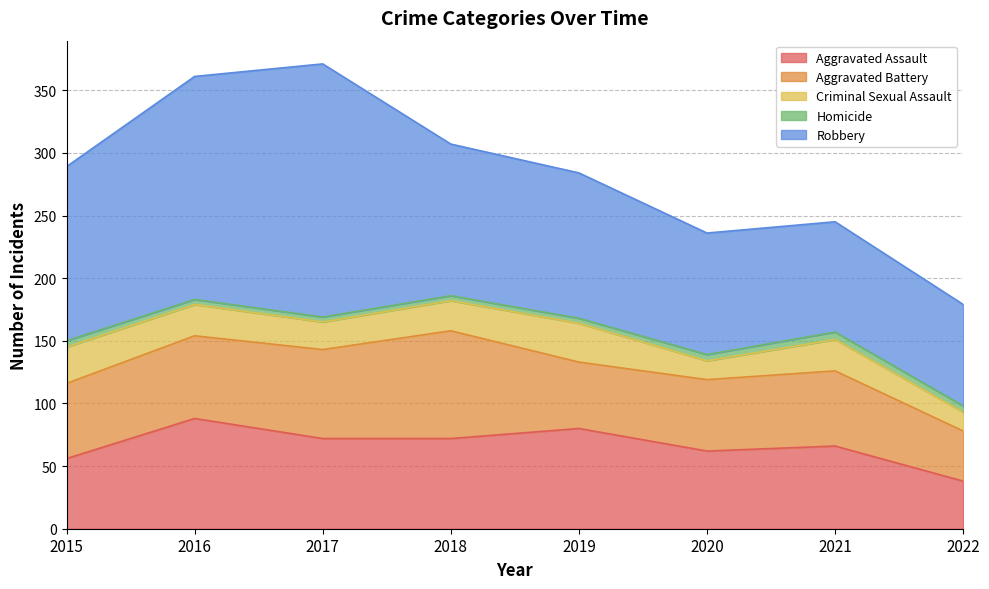

Reading left to right, list all the values displayed in this chart.

Aggravated Assault: 56	88	72	72	80	62	66	38
Aggravated Battery: 60	66	71	86	53	57	60	40
Criminal Sexual Assault: 29	25	22	24	31	15	25	15
Homicide: 5	4	4	4	4	5	6	5
Robbery: 139	178	202	121	116	97	88	81